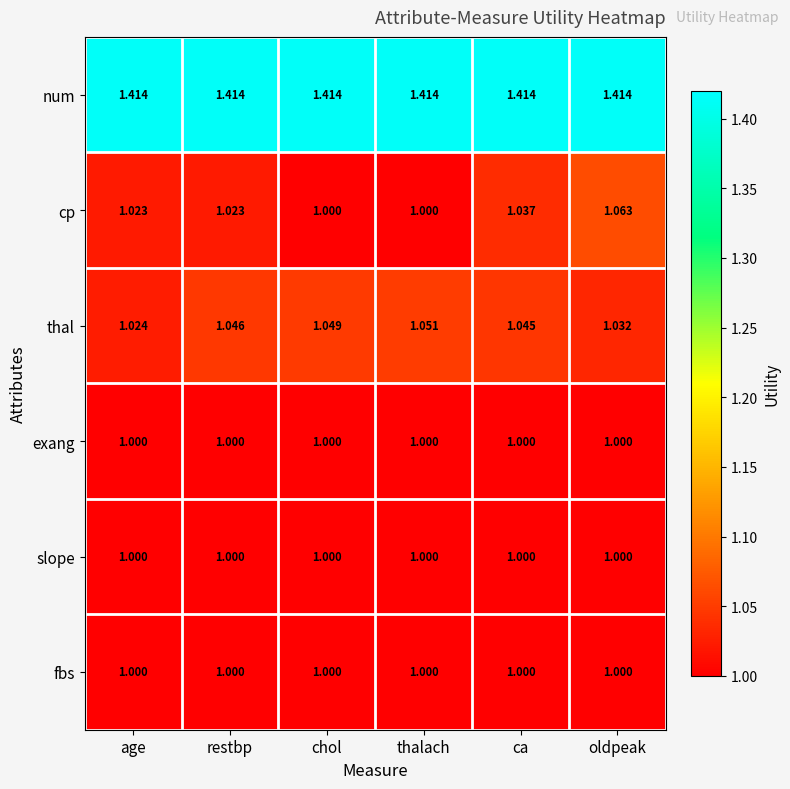

At which label does thal reach its peak?

thalach